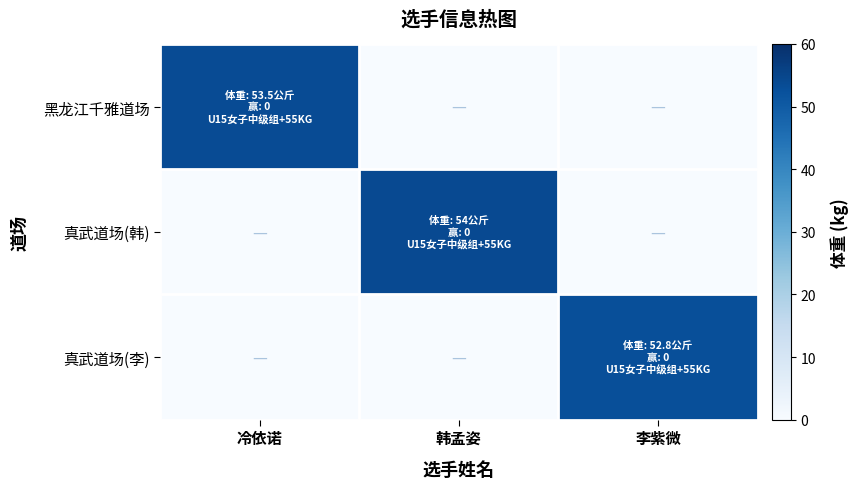

What is the greatest value displayed?

54.0